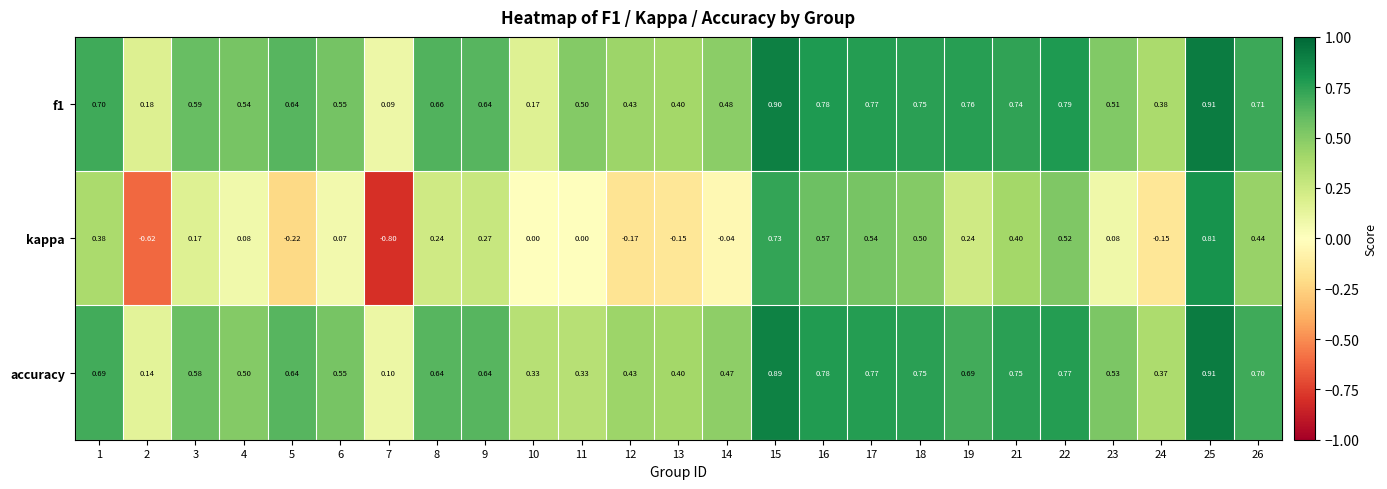

Which series has the widest spread of values?

kappa